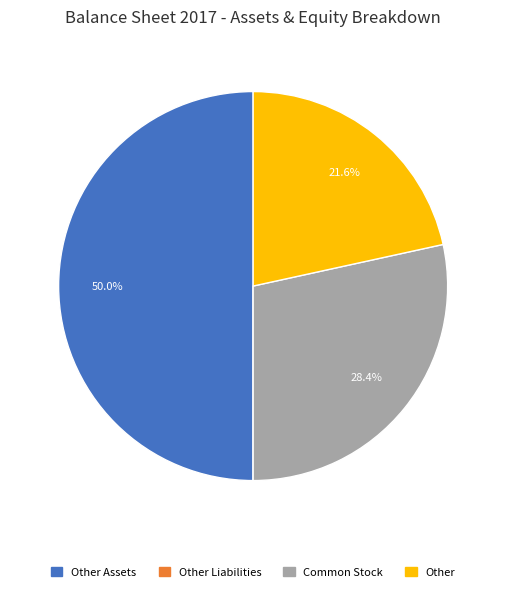

The Other Assets slice represents 50% of the pie. True or false?

True